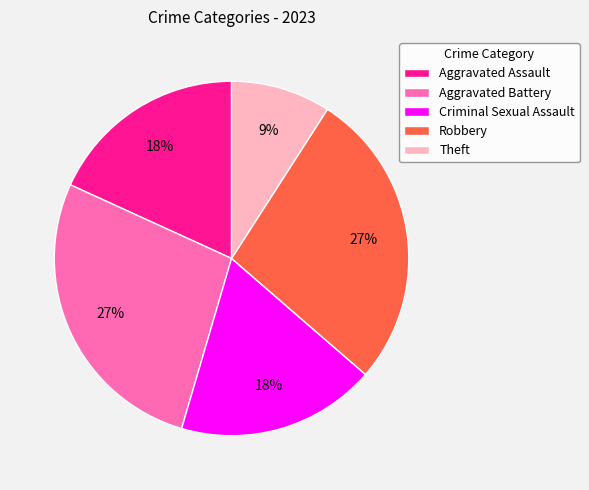

Is it true that Theft is 3% of the pie?

False